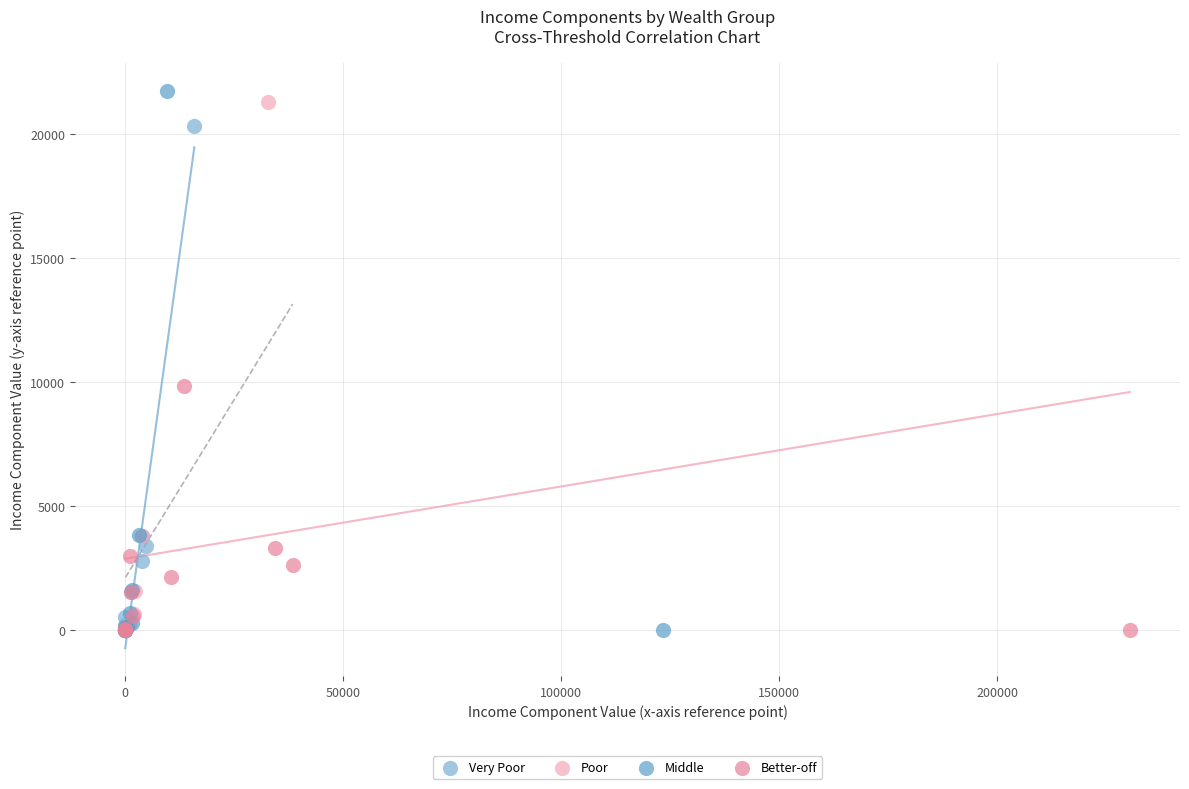

What are all the series names shown in the legend?

Very Poor, Poor, Middle, Better-off